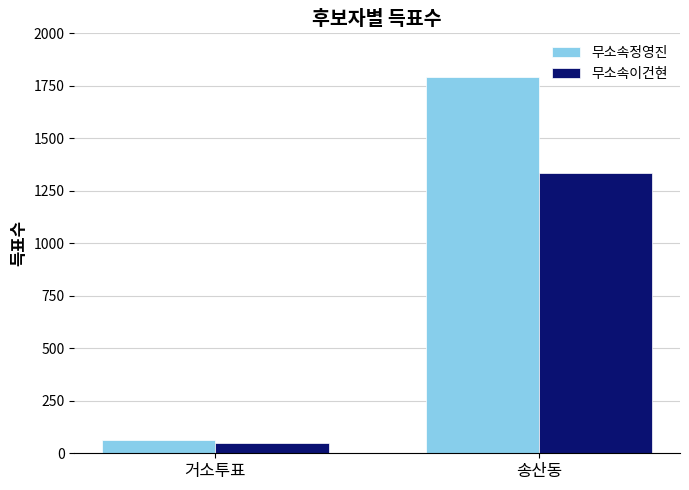

List the labels in order of 무소속정영진 value, smallest first.

거소투표, 송산동